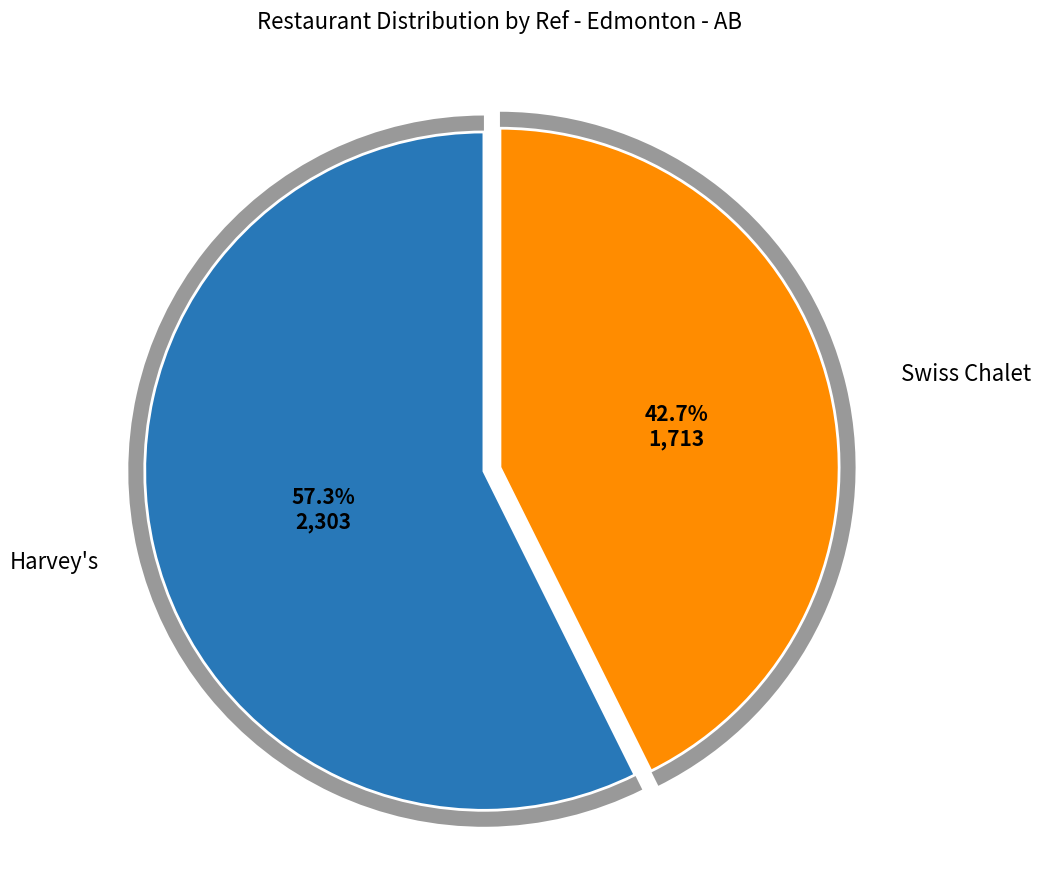

The Swiss Chalet slice represents 43% of the pie. True or false?

True